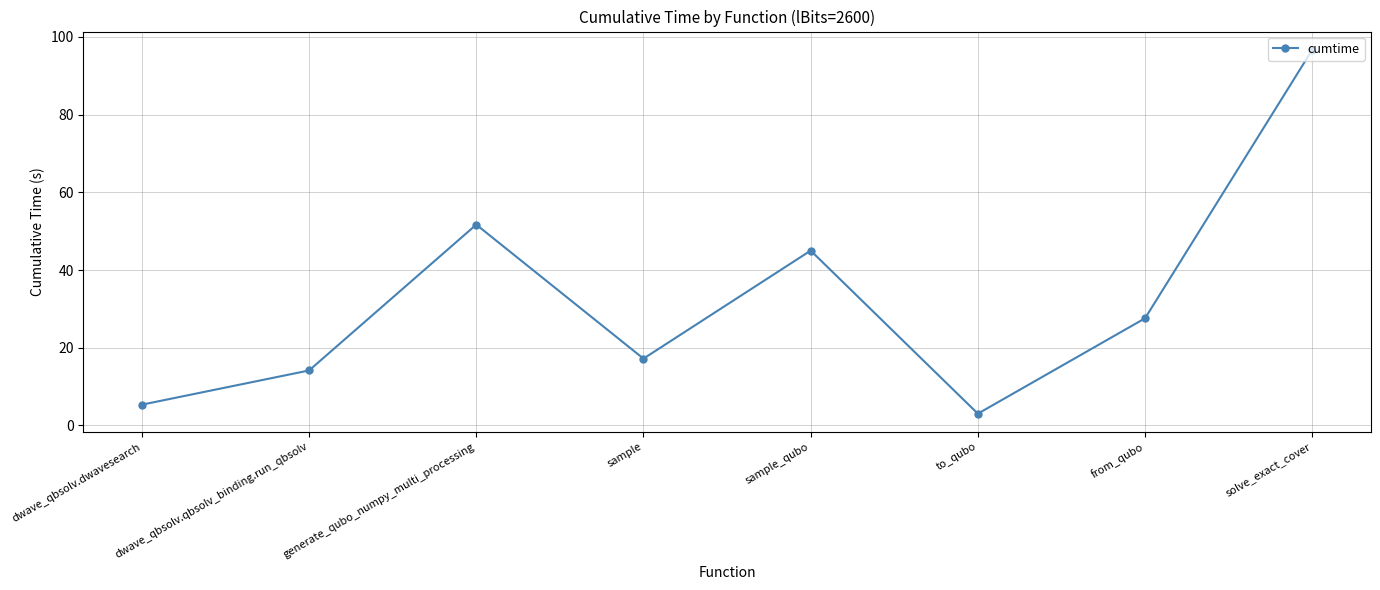

Between dwave_qbsolv.qbsolv_binding.run_qbsolv and generate_qubo_numpy_multi_processing, which is larger?

generate_qubo_numpy_multi_processing